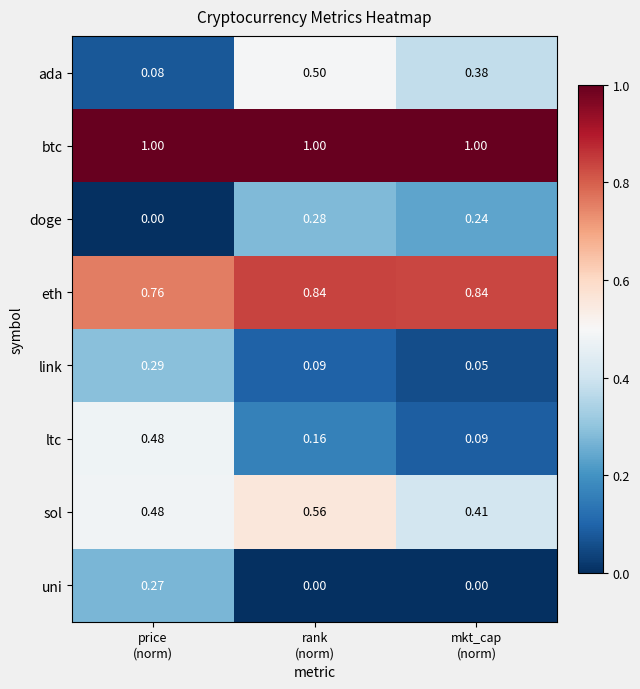

Count the number of data series in this chart.

8